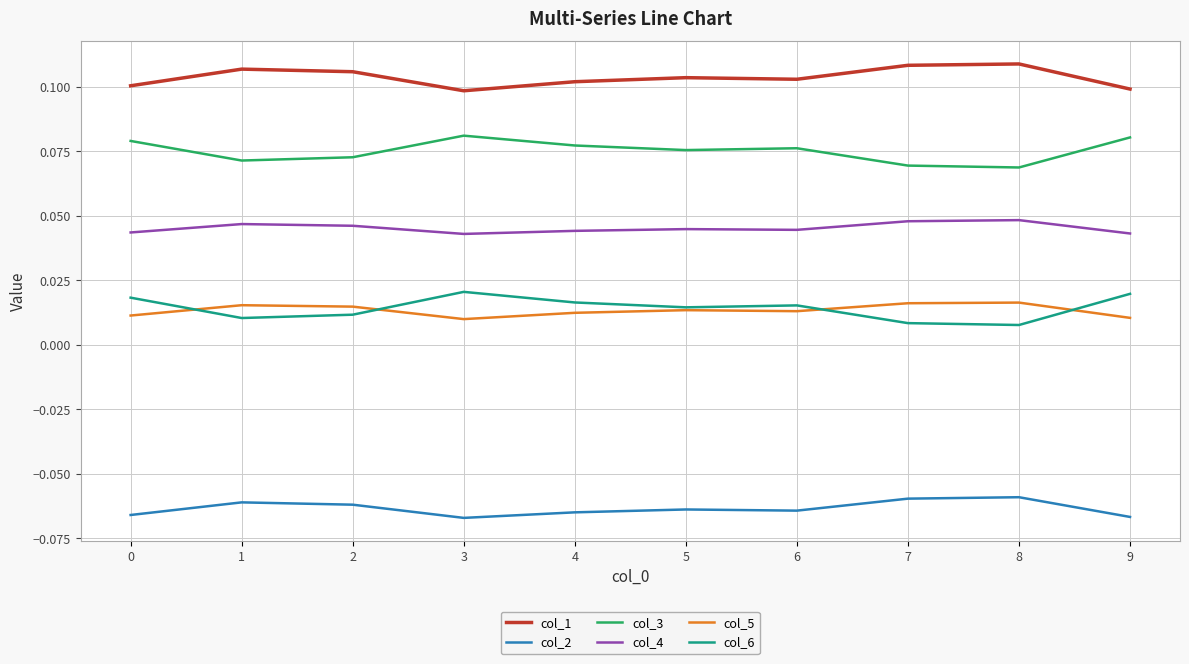

Does the chart have visible grid lines?

Yes